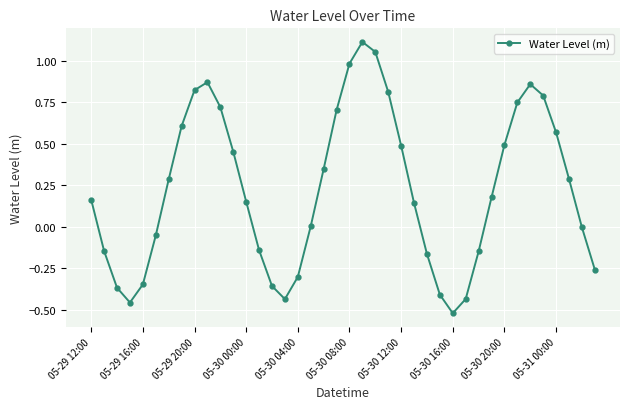

What is the difference between the second highest and minimum values?

1.6